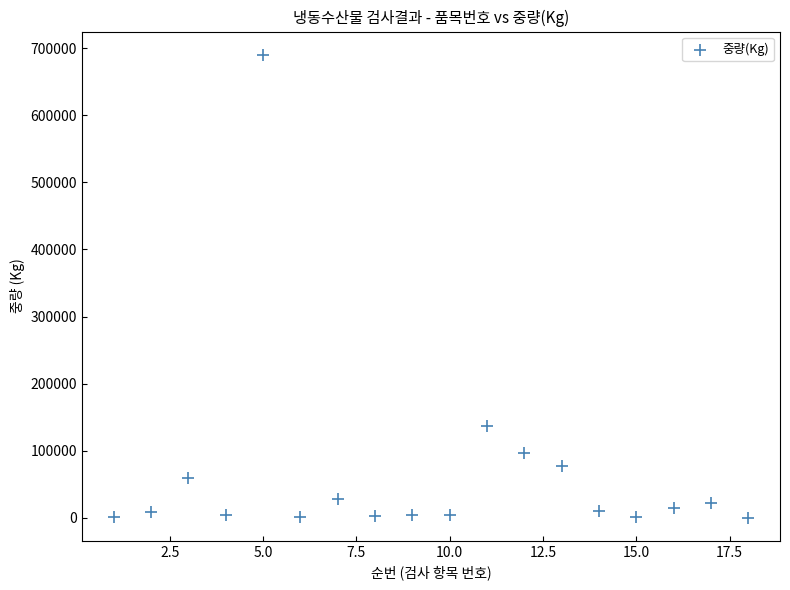

What is the range of X values (max minus min)?

17.0